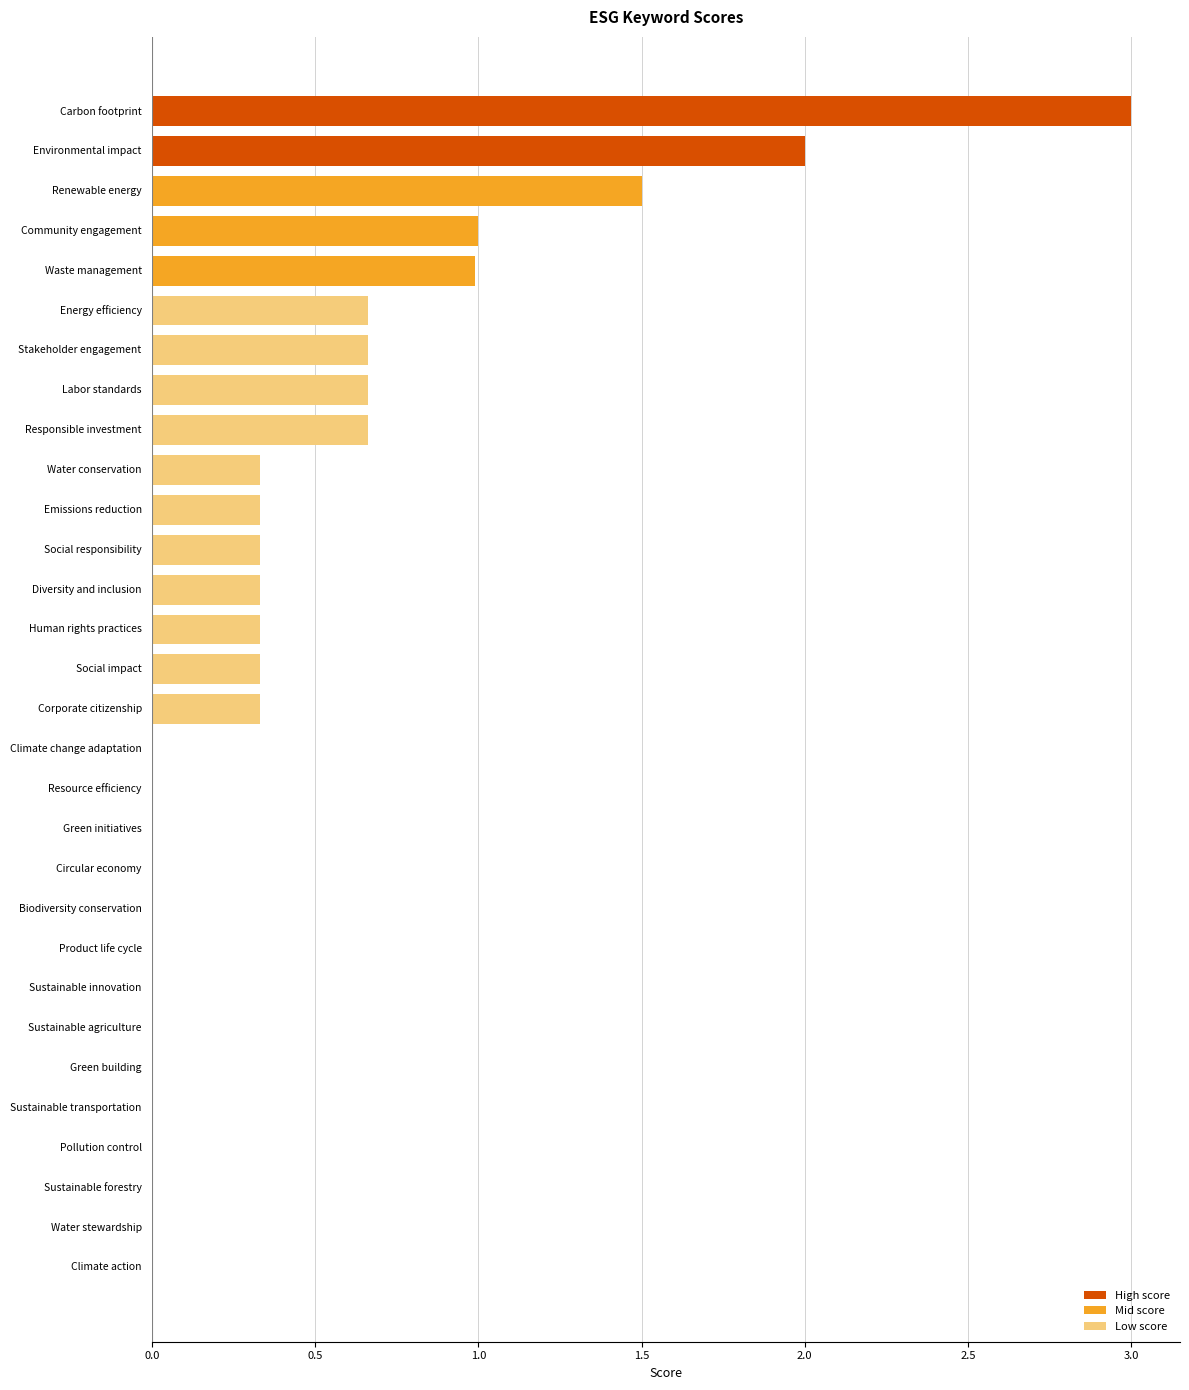

Count the number of data series in this chart.

1